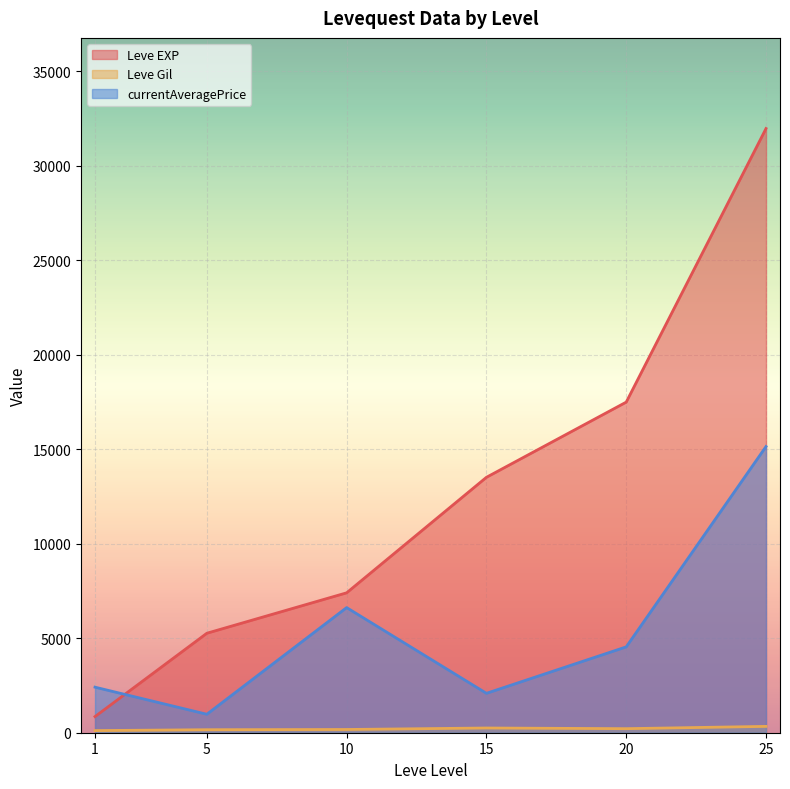

The Leve Gil series shows 170.0 at 10. True or false?

True